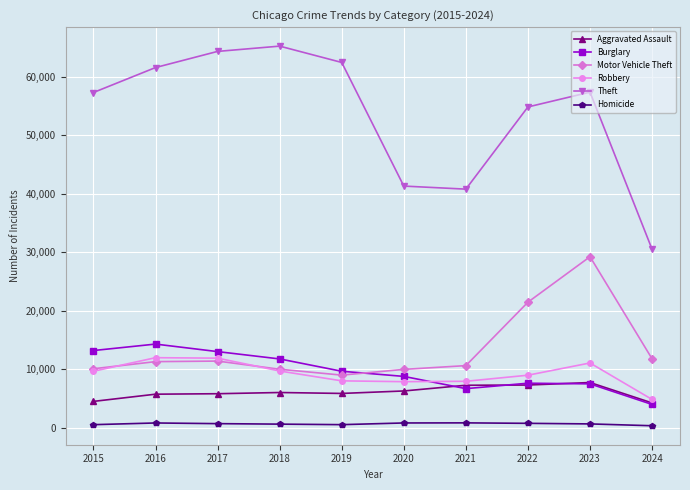

The value of Theft at 2021 is 40810. True or false?

True